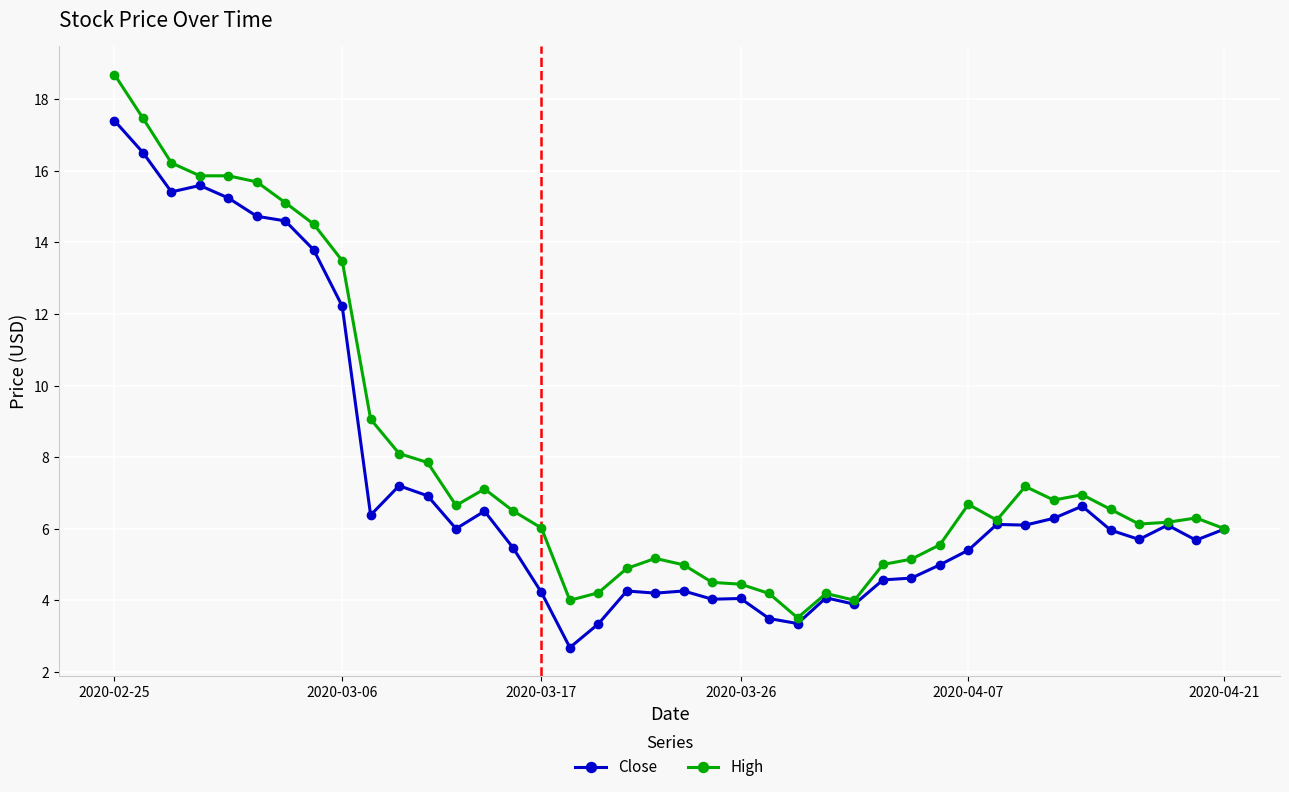

What is the value of the High point at the 8th from the left?

14.5